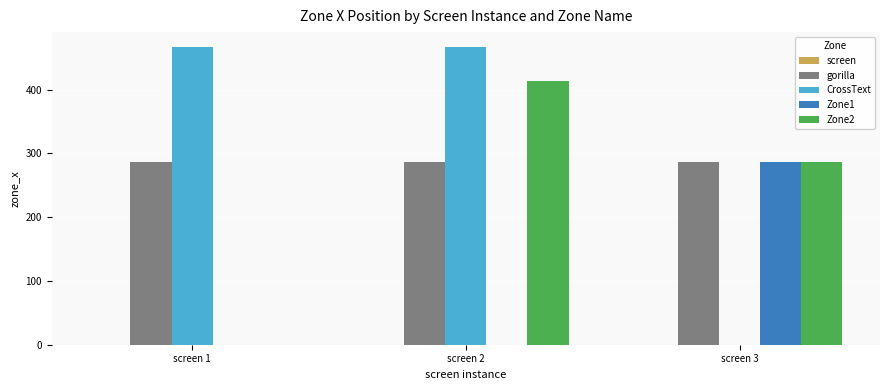

How many series are shown in this chart?

4